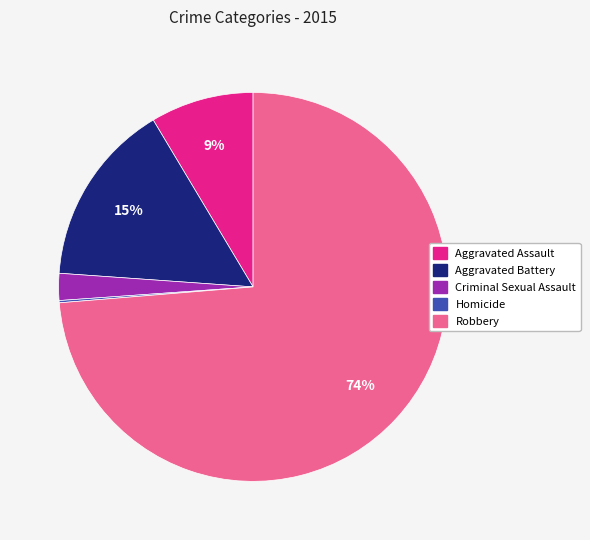

To the nearest percent, what is the average slice percentage?

20%